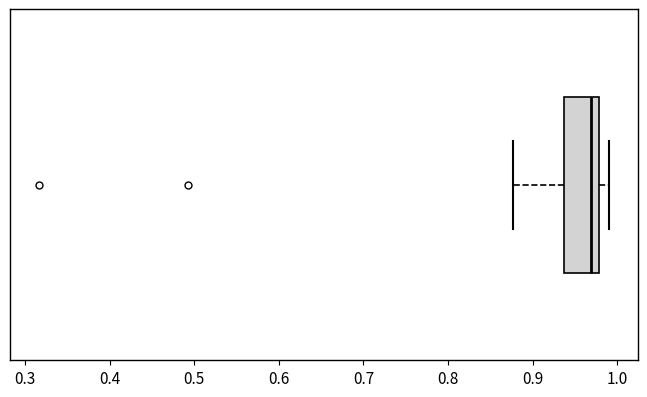

Transcribe this box plot: give where the median line is, the range the box spans, and where the two whiskers end, as read against the x-axis. The values are not printed on the chart, so give them approximately, as read against the axis.

median 0.97, box 0.94 to 0.98, whiskers 0.88 to 0.99